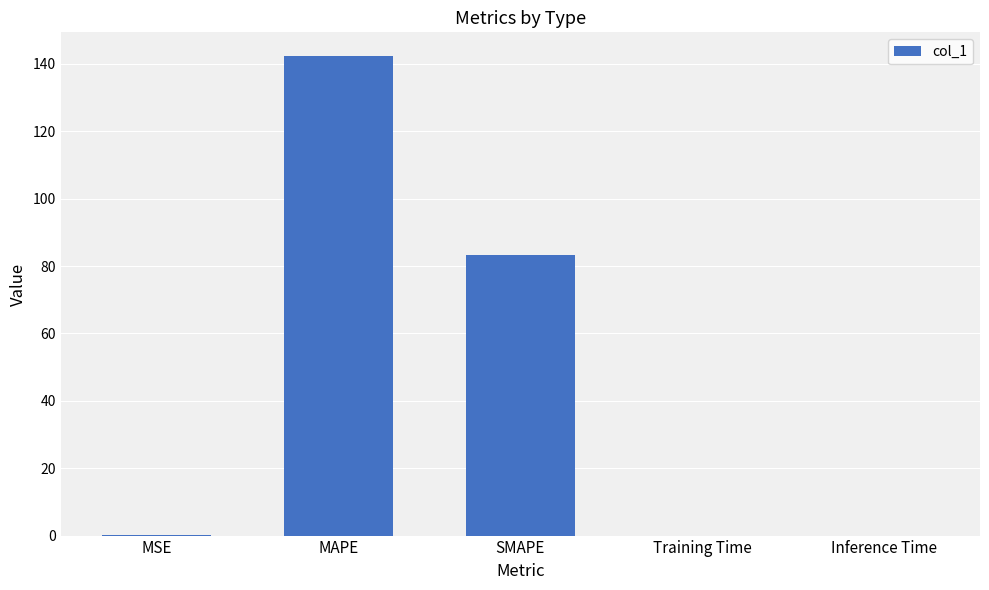

Which has a higher value, Training Time or SMAPE?

SMAPE